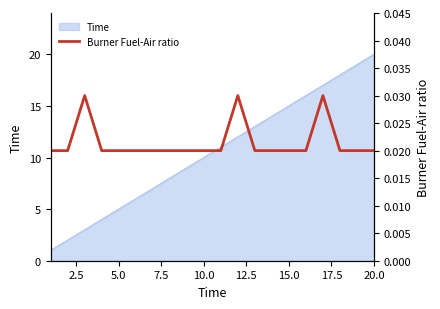

Which category has the highest value in the Time series?

20.0